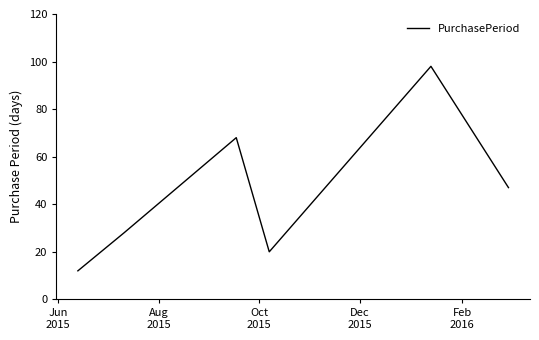

How many interior local peaks (higher than both neighbors) does the data have?

2